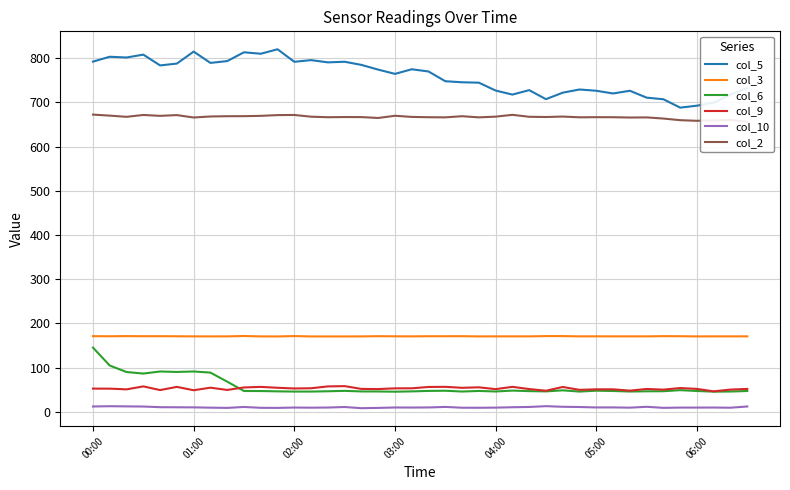

What is the highest value of the col_5 series?

819.8